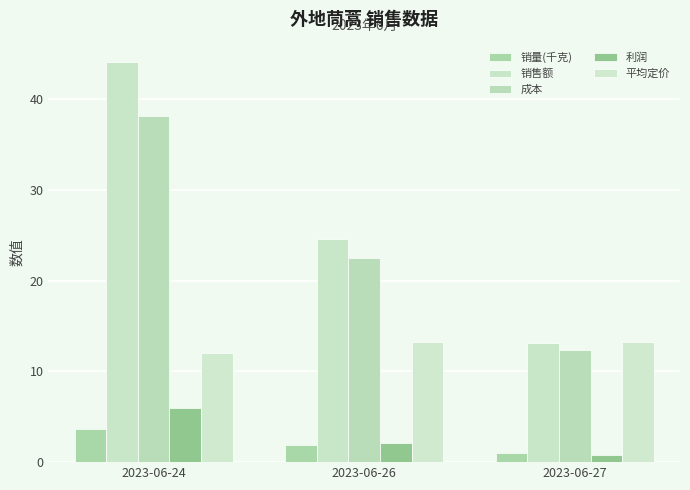

Where is 销量(千克) nearest to the value 2?

2023-06-26